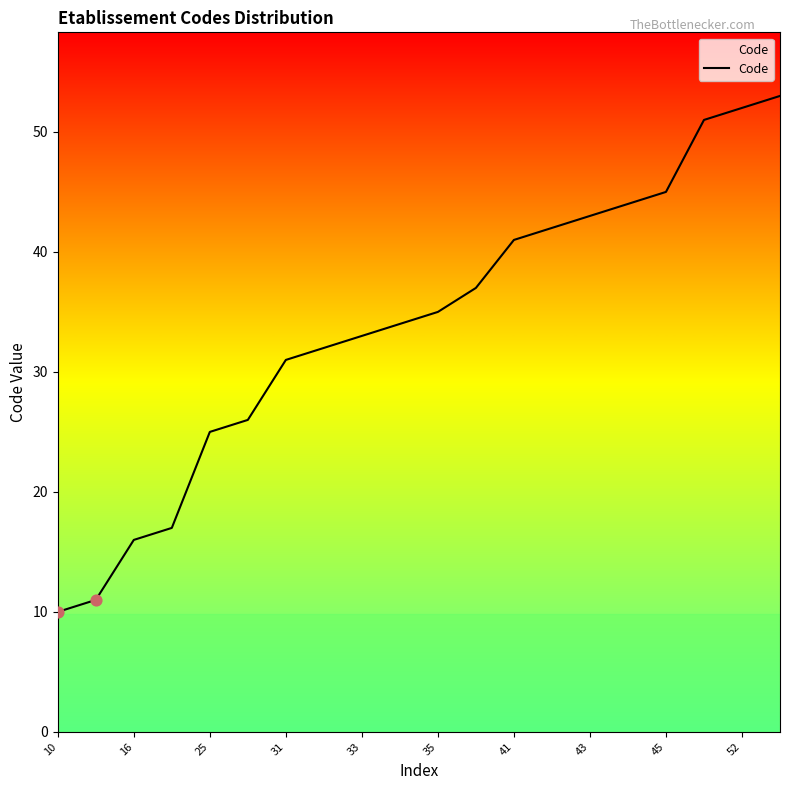

What is the minimum value shown in the chart?

10